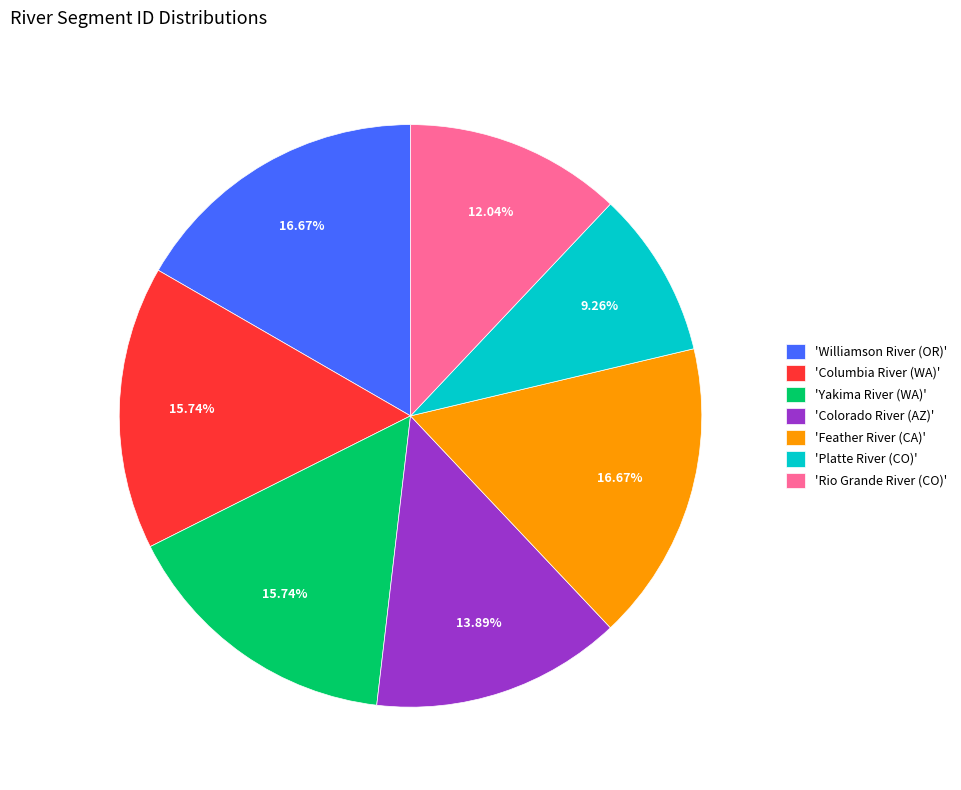

What is the smallest slice in the pie chart?

'Platte River (CO)'